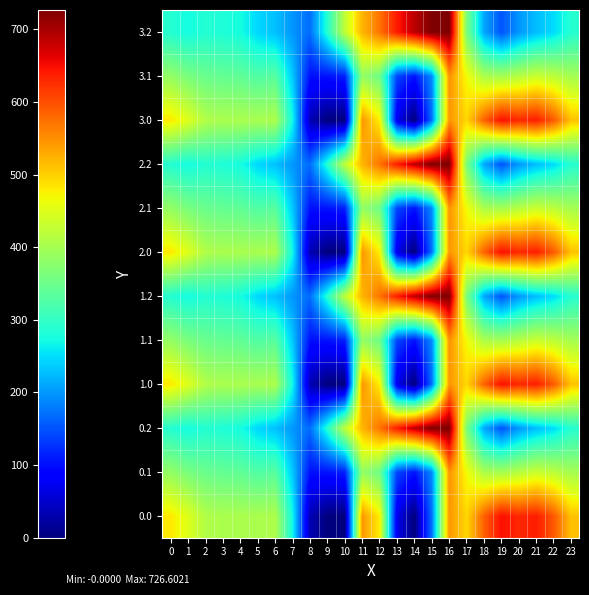

Reading right to left, extract all data points from this chart.

0.0: 23=511.3	22=592.3	21=638.4	20=629.9	19=649.2	18=586.7	17=494.8	16=545.4	15=172.8	14=0.3	13=70.2	12=477.2	11=544.3	10=-0.0	9=-0.0	8=35.0	7=270.7	6=408.0	5=403.8	4=404.9	3=404.4	2=410.3	1=449.5	0=482.0
0.1: 23=399.4	22=419.9	21=432.4	20=414.5	19=400.2	18=405.4	17=466.6	16=547.3	15=190.4	14=105.5	13=141.2	12=350.8	11=384.7	10=114.0	9=104.8	8=102.3	7=234.9	6=332.2	5=325.7	4=339.6	3=342.7	2=347.9	1=361.1	0=384.6
0.2: 23=287.5	22=247.4	21=226.4	20=199.2	19=151.0	18=210.0	17=362.4	16=726.6	15=725.8	14=687.4	13=640.4	12=571.2	11=520.6	10=423.5	9=288.5	8=169.5	7=199.0	6=228.8	5=245.0	4=274.4	3=281.0	2=285.5	1=272.7	0=287.1
1.0: 23=511.3	22=592.3	21=638.4	20=629.9	19=649.2	18=586.7	17=494.8	16=545.4	15=172.8	14=0.3	13=70.2	12=477.2	11=544.3	10=-0.0	9=-0.0	8=35.0	7=270.7	6=408.0	5=403.8	4=404.9	3=404.4	2=410.3	1=449.5	0=482.0
1.1: 23=399.4	22=419.9	21=432.4	20=414.5	19=400.2	18=405.4	17=466.6	16=547.3	15=190.4	14=105.5	13=141.2	12=350.8	11=384.7	10=114.0	9=104.8	8=102.3	7=234.9	6=332.2	5=325.7	4=339.6	3=342.7	2=347.9	1=361.1	0=384.6
1.2: 23=287.5	22=247.4	21=226.4	20=199.2	19=151.0	18=210.0	17=362.4	16=726.6	15=725.8	14=687.4	13=640.4	12=571.2	11=520.6	10=423.5	9=288.5	8=169.5	7=199.0	6=228.8	5=245.0	4=274.4	3=281.0	2=285.5	1=272.7	0=287.1
2.0: 23=511.3	22=592.3	21=638.4	20=629.9	19=649.2	18=586.7	17=494.8	16=545.4	15=172.8	14=0.3	13=70.2	12=477.2	11=544.3	10=-0.0	9=-0.0	8=35.0	7=270.7	6=408.0	5=403.8	4=404.9	3=404.4	2=410.3	1=449.5	0=482.0
2.1: 23=399.4	22=419.9	21=432.4	20=414.5	19=400.2	18=405.4	17=466.6	16=547.3	15=190.4	14=105.5	13=141.2	12=350.8	11=384.7	10=114.0	9=104.8	8=102.3	7=234.9	6=332.2	5=325.7	4=339.6	3=342.7	2=347.9	1=361.1	0=384.6
2.2: 23=287.5	22=247.4	21=226.4	20=199.2	19=151.0	18=210.0	17=362.4	16=726.6	15=725.8	14=687.4	13=640.4	12=571.2	11=520.6	10=423.5	9=288.5	8=169.5	7=199.0	6=228.8	5=245.0	4=274.4	3=281.0	2=285.5	1=272.7	0=287.1
3.0: 23=511.3	22=592.3	21=638.4	20=629.9	19=649.2	18=586.7	17=494.8	16=545.4	15=172.8	14=0.3	13=70.2	12=477.2	11=544.3	10=-0.0	9=-0.0	8=35.0	7=270.7	6=408.0	5=403.8	4=404.9	3=404.4	2=410.3	1=449.5	0=482.0
3.1: 23=399.4	22=419.9	21=432.4	20=414.5	19=400.2	18=405.4	17=466.6	16=547.3	15=190.4	14=105.5	13=141.2	12=350.8	11=384.7	10=114.0	9=104.8	8=102.3	7=234.9	6=332.2	5=325.7	4=339.6	3=342.7	2=347.9	1=361.1	0=384.6
3.2: 23=287.5	22=247.4	21=226.4	20=199.2	19=151.0	18=210.0	17=362.4	16=726.6	15=725.8	14=687.4	13=640.4	12=571.2	11=520.6	10=423.5	9=288.5	8=169.5	7=199.0	6=228.8	5=245.0	4=274.4	3=281.0	2=285.5	1=272.7	0=287.1